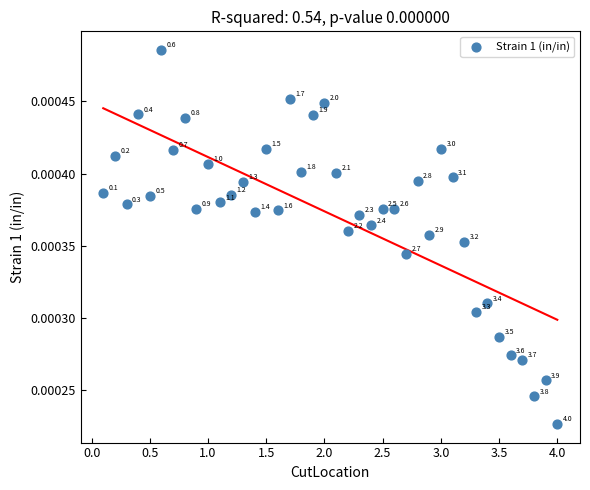

What is the range of X values (max minus min)?

3.9